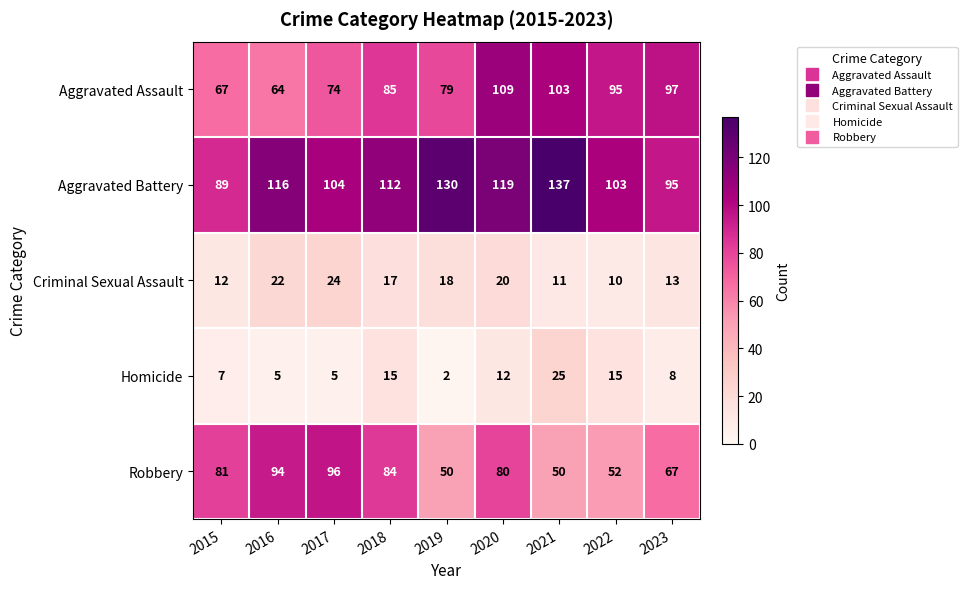

At which category is the sum across all series the highest?

2020